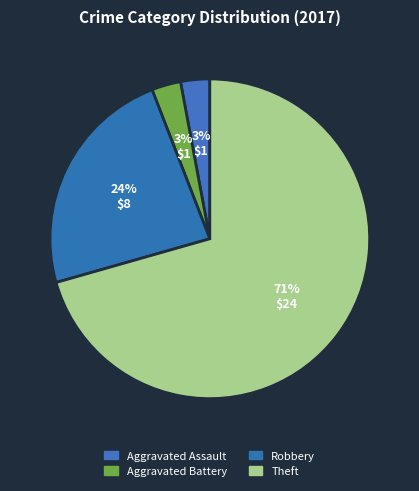

Which category has the biggest portion of the pie?

Theft